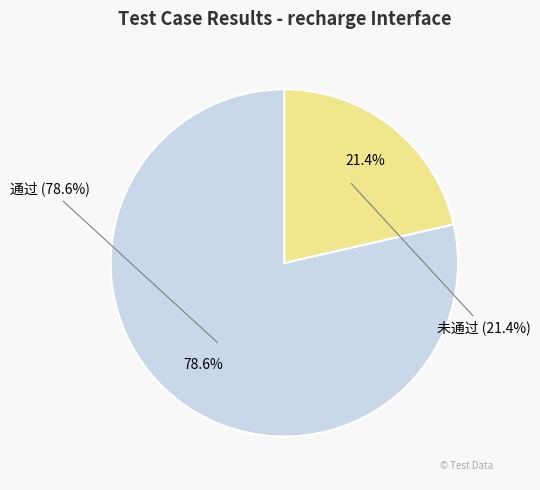

To the nearest percent, what is the difference between the largest and smallest slice percentages?

57%